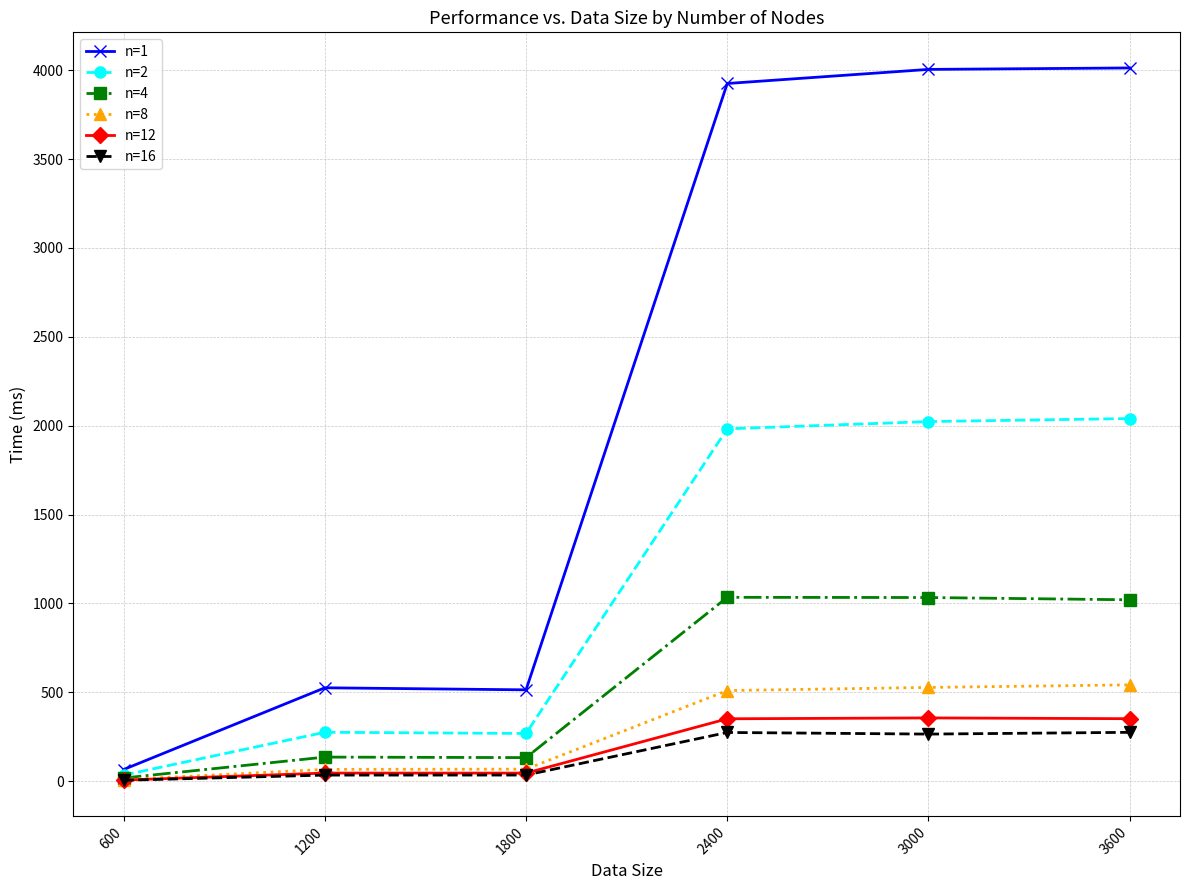

How many data points in n=1 are less than 3925?

3